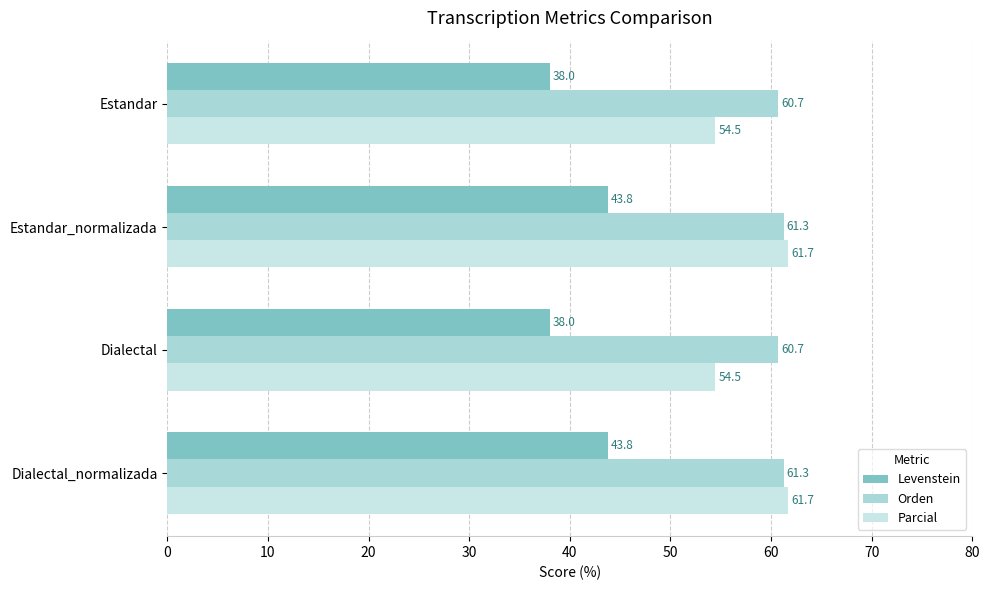

How many data points does each series have?

4